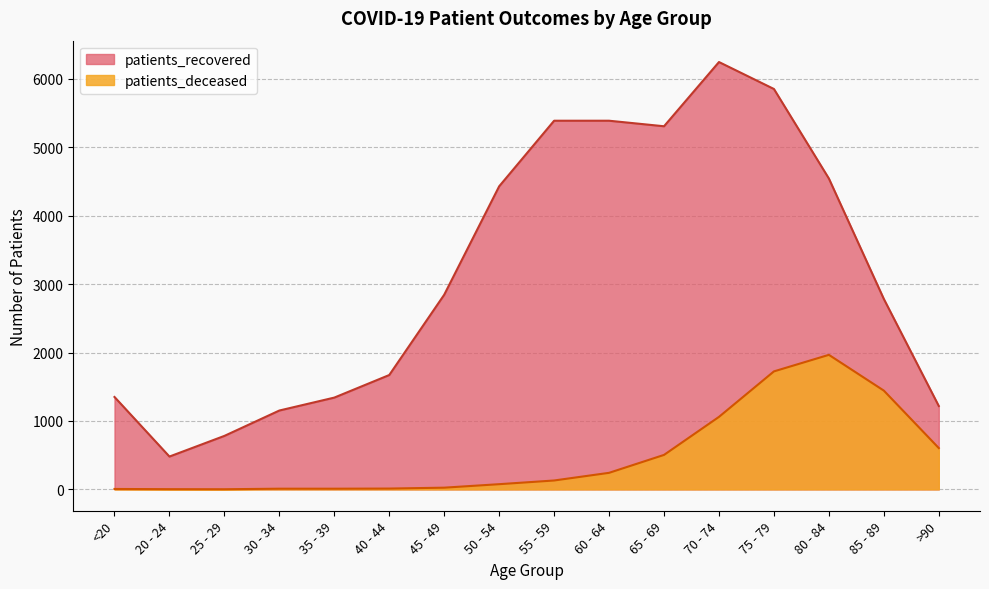

The value of patients_recovered at 80 - 84 is 2191. True or false?

False